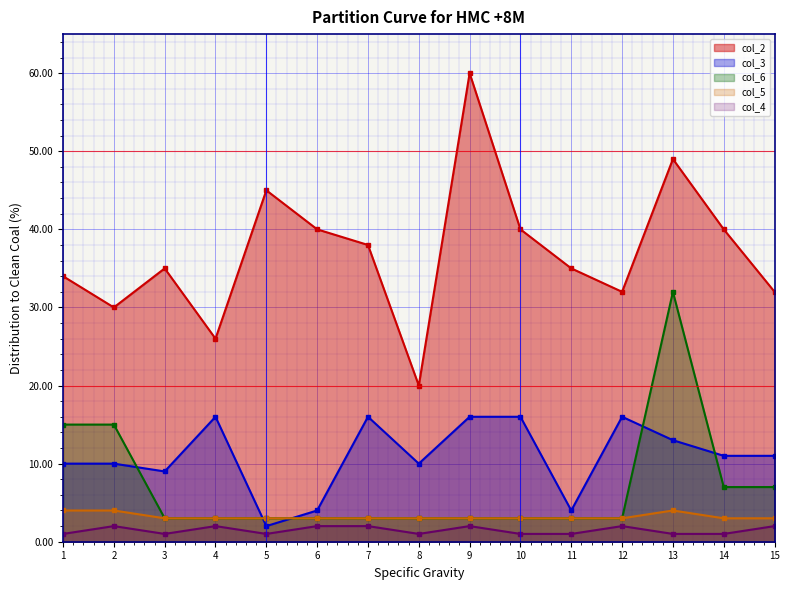

Reading left to right, extract all data points from this chart.

col_2: 34	30	35	26	45	40	38	20	60	40	35	32	49	40	32
col_3: 10	10	9	16	2	4	16	10	16	16	4	16	13	11	11
col_6: 15	15	3	3	3	3	3	3	3	3	3	3	32	7	7
col_5: 4	4	3	3	3	3	3	3	3	3	3	3	4	3	3
col_4: 1	2	1	2	1	2	2	1	2	1	1	2	1	1	2